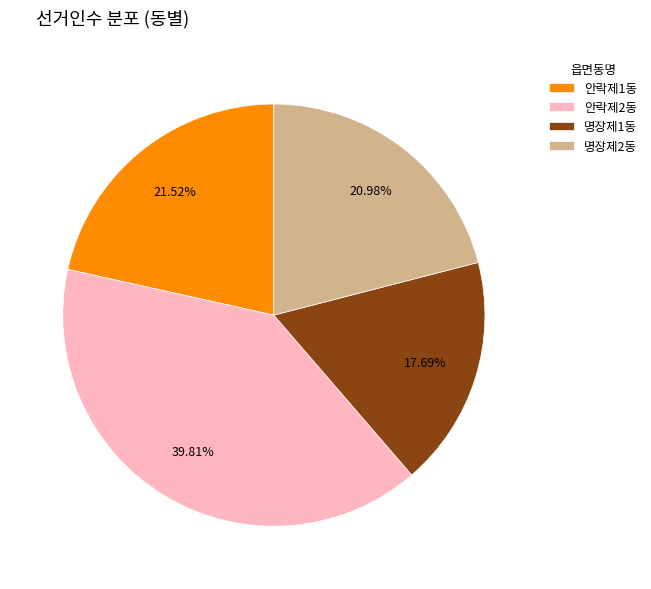

Rank the categories by value from lowest to highest.

명장제1동, 명장제2동, 안락제1동, 안락제2동